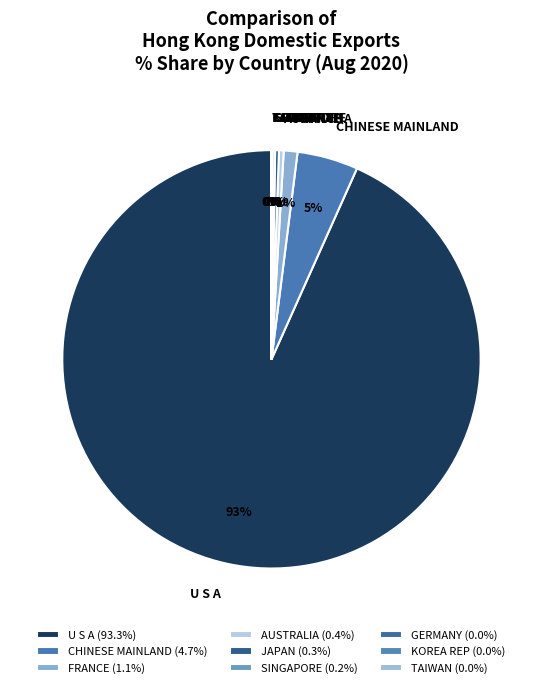

Is there any slice that represents more than half of the pie?

Yes